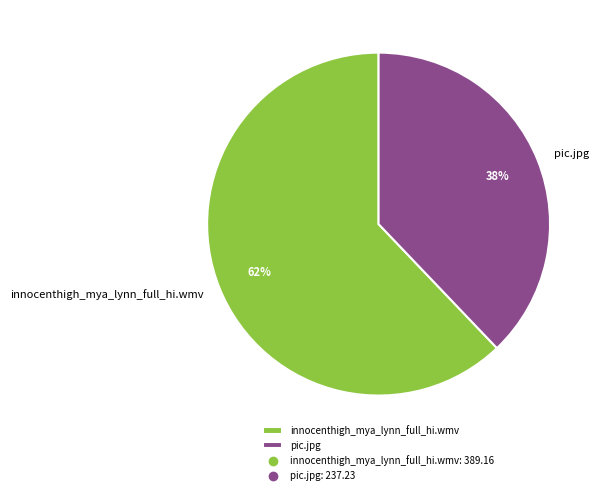

Between innocenthigh_mya_lynn_full_hi.wmv and pic.jpg, which is larger?

innocenthigh_mya_lynn_full_hi.wmv